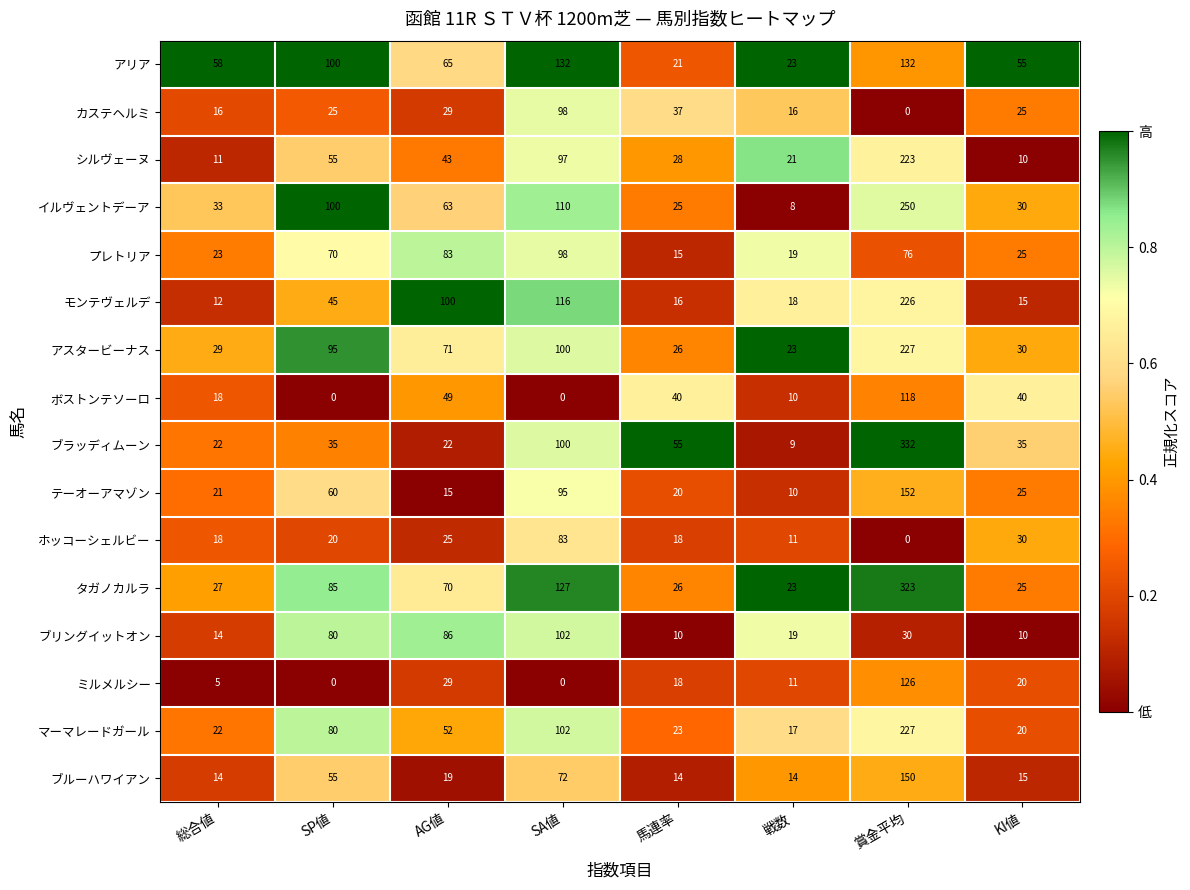

How many data points does each series have?

8